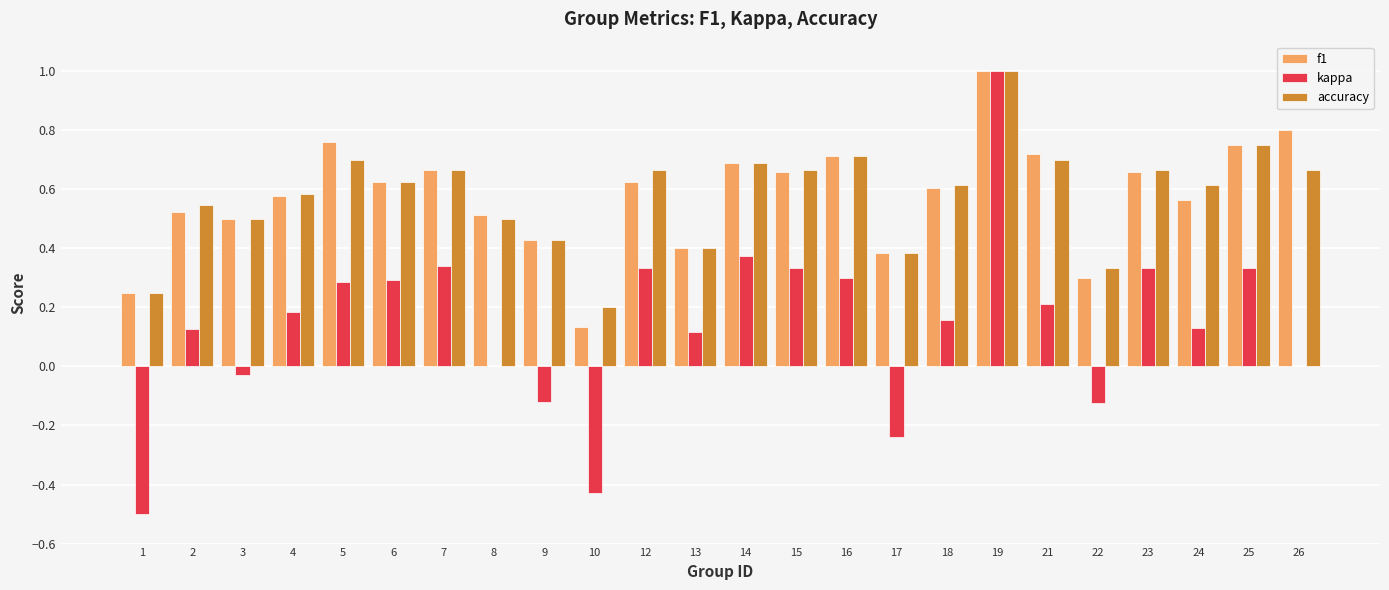

What is the maximum value for accuracy?

1.0